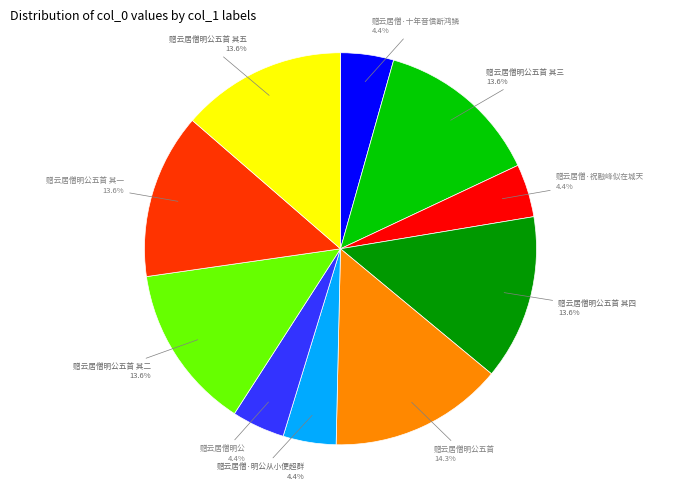

What portion of the pie excludes 赠云居僧明公五首 其五?

86.4%